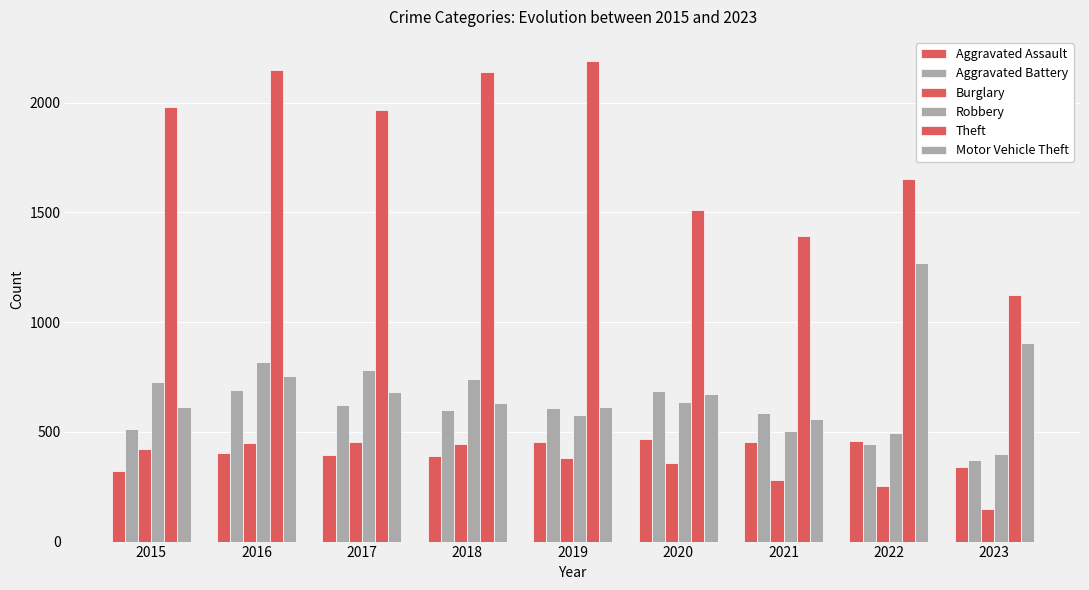

At 2017, list the series in order from largest to smallest.

Theft, Robbery, Motor Vehicle Theft, Aggravated Battery, Burglary, Aggravated Assault